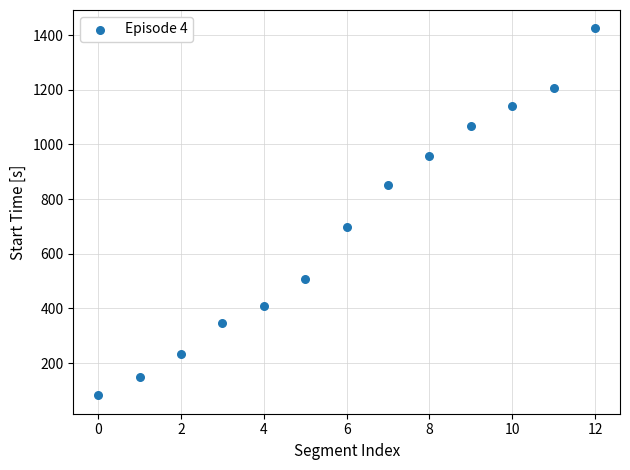

What is the range of Y values (max minus min)?

1343